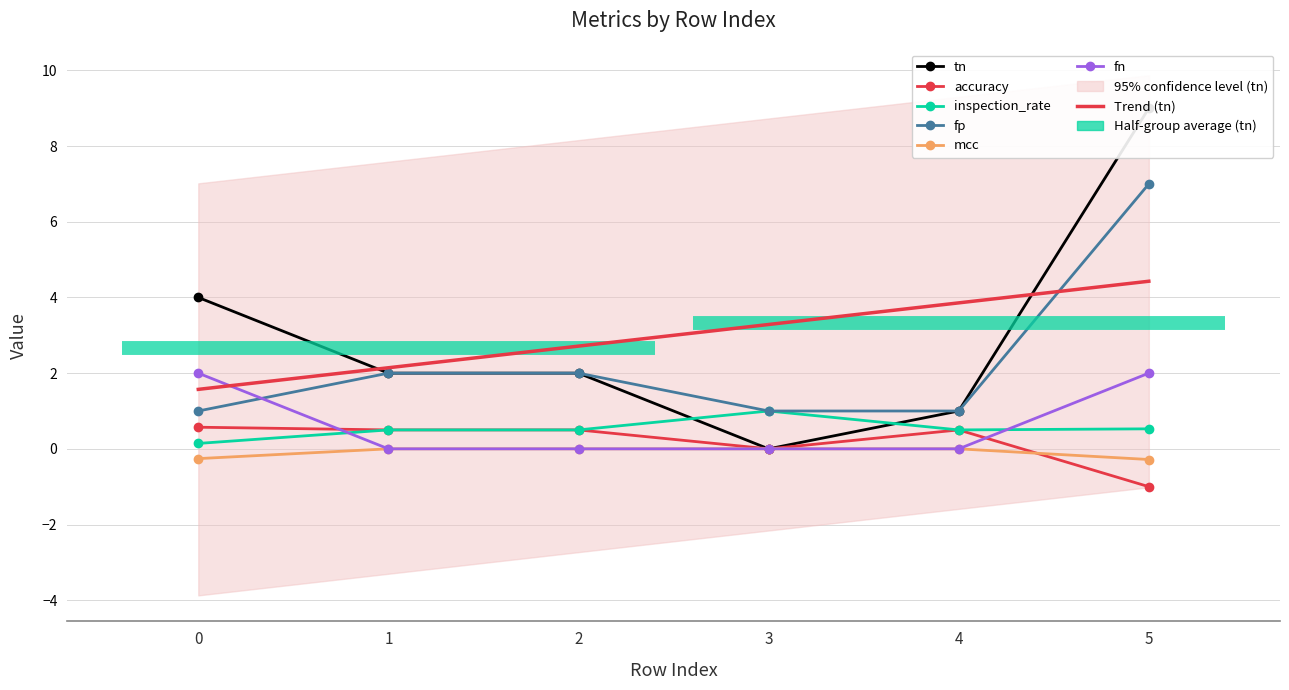

Reading left to right, transcribe all the data shown in this chart.

tn: 4.0	2.0	2.0	0.0	1.0	9.0
accuracy: 0.6	0.5	0.5	0.0	0.5	-1.0
inspection_rate: 0.1	0.5	0.5	1.0	0.5	0.5
fp: 1.0	2.0	2.0	1.0	1.0	7.0
mcc: -0.3	0.0	0.0	0.0	0.0	-0.3
fn: 2.0	0.0	0.0	0.0	0.0	2.0